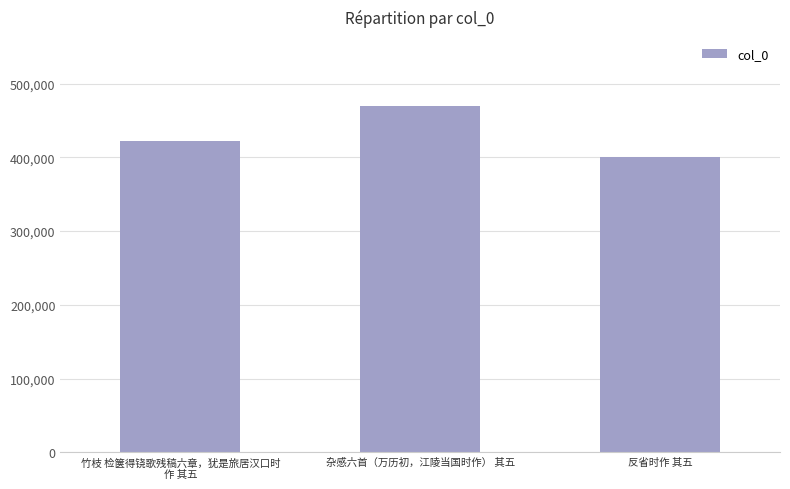

Rank the categories by value from highest to lowest.

杂感六首（万历初，江陵当国时作） 其五, 竹枝 检箧得铙歌残稿六章，犹是旅居汉口时
作 其五, 反省时作 其五